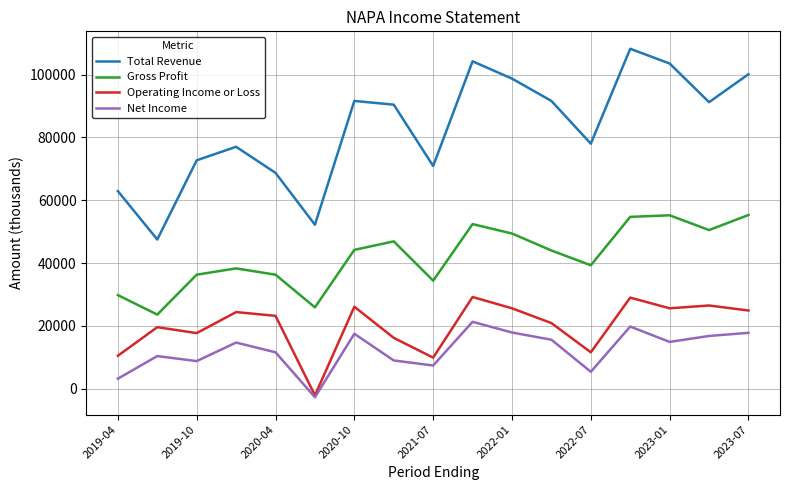

Which series has the largest range (max minus min)?

Total Revenue